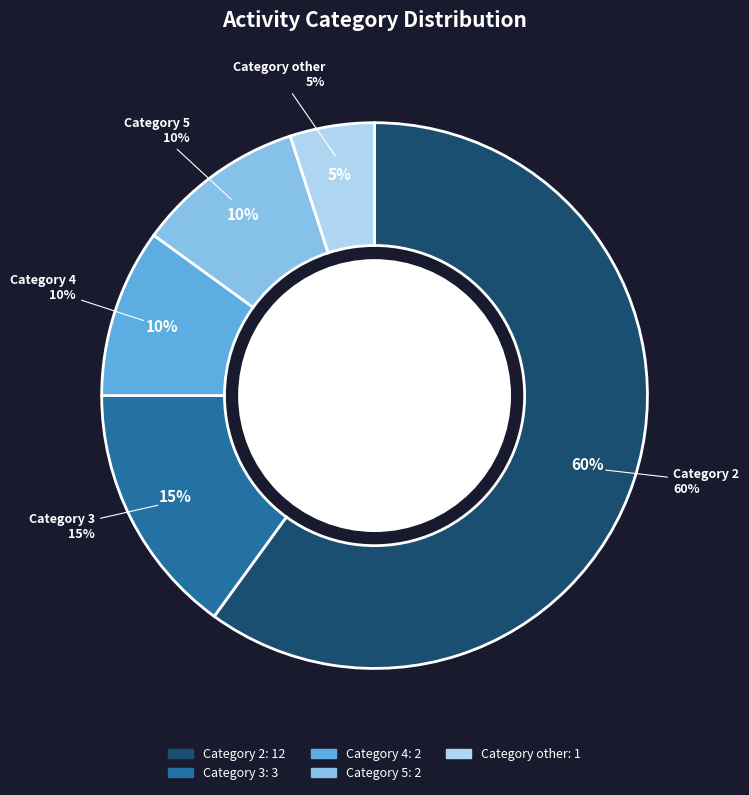

How many segments does this pie chart have?

5